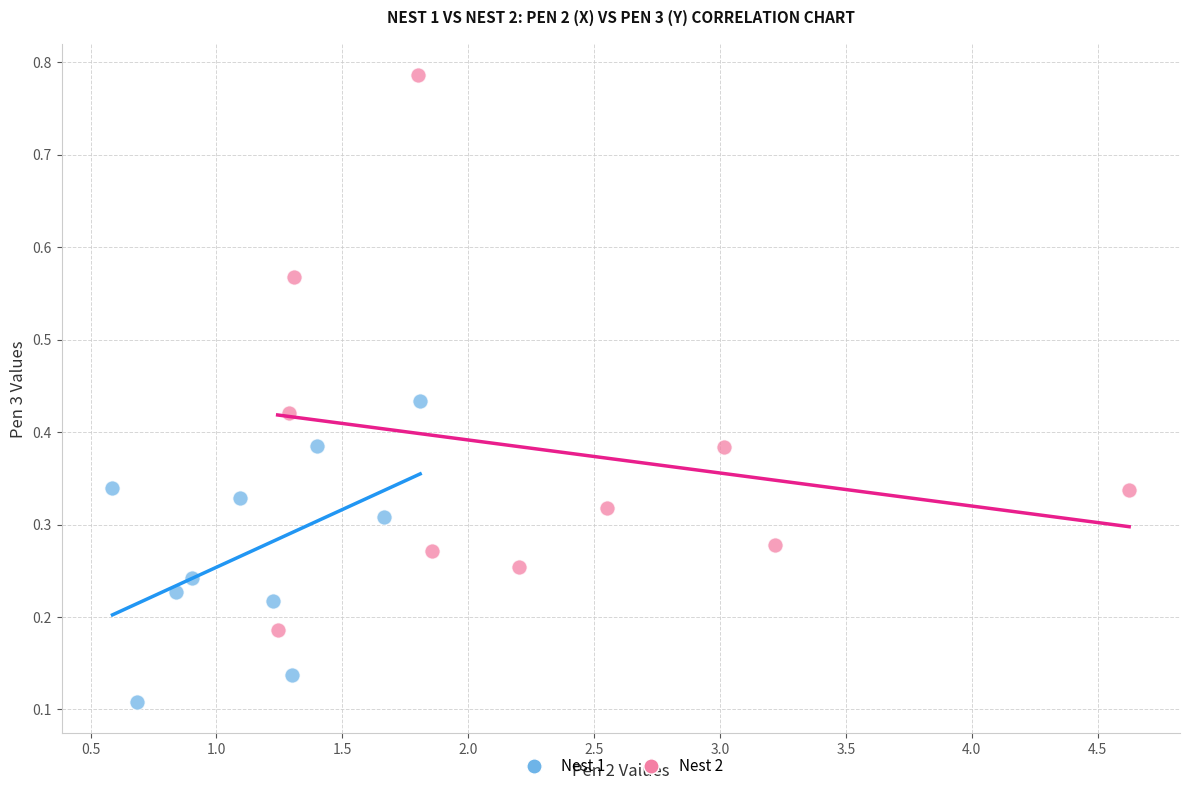

Which series has the widest spread of Y values?

Nest 2